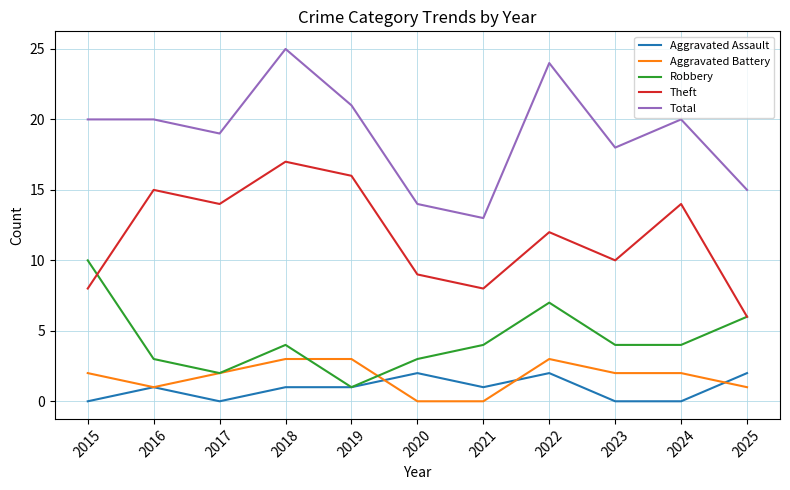

Which series changed the most between 2018 and 2019?

Total